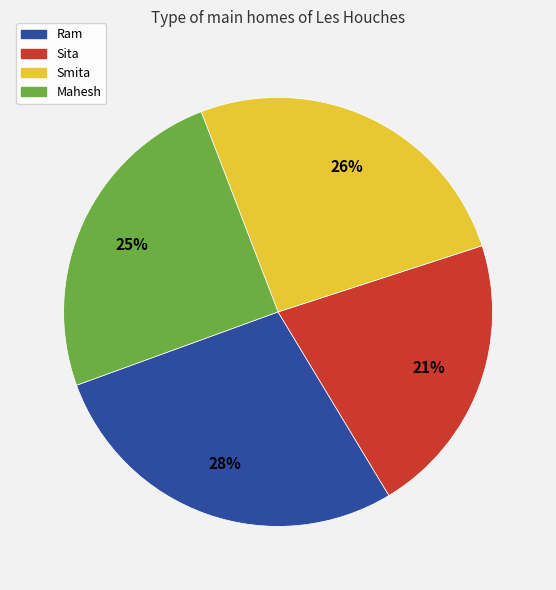

Does any single category account for the majority?

No